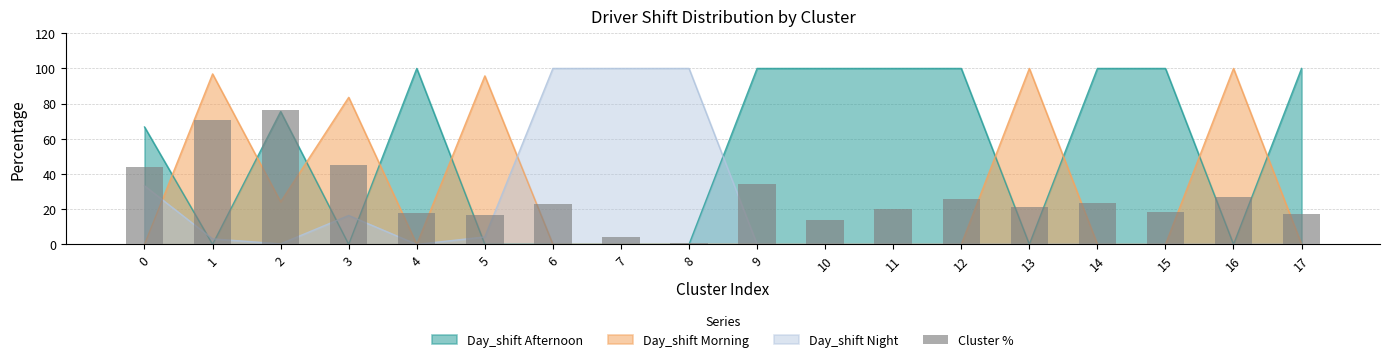

Reading left to right, extract all data points from this chart.

0=44.0	1=70.7	2=76.6	3=45.4	4=17.9	5=16.7	6=22.7	7=4.0	8=1.0	9=34.6	10=13.8	11=20.3	12=25.7	13=21.3	14=23.3	15=18.2	16=26.7	17=17.3